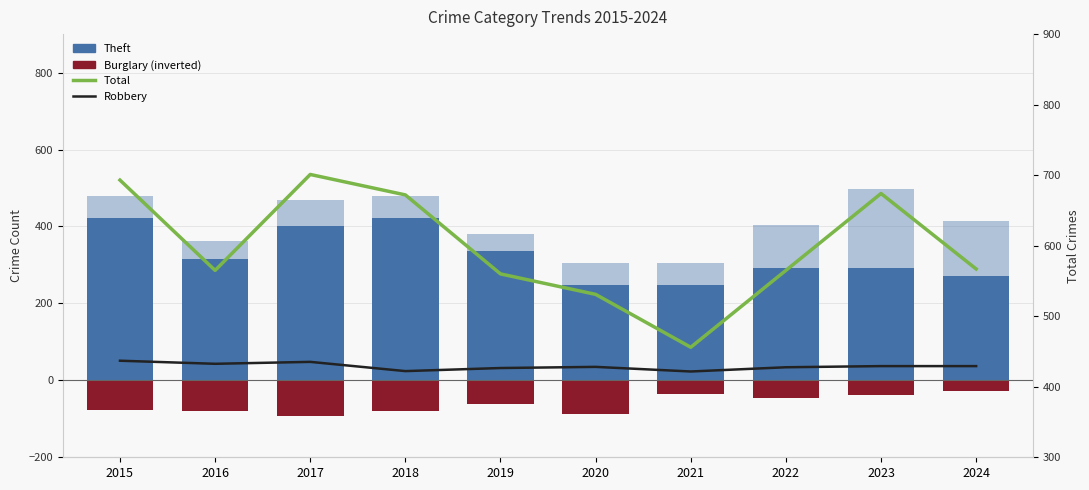

What is the total value across all series at 2023?

1171